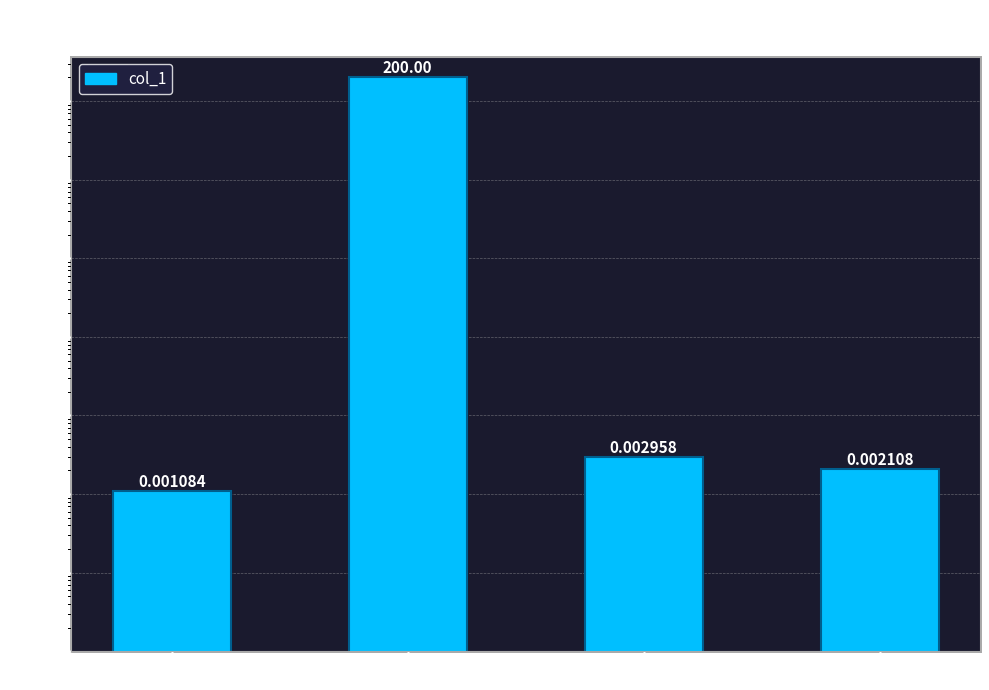

What is the difference between the maximum and minimum values?

200.0